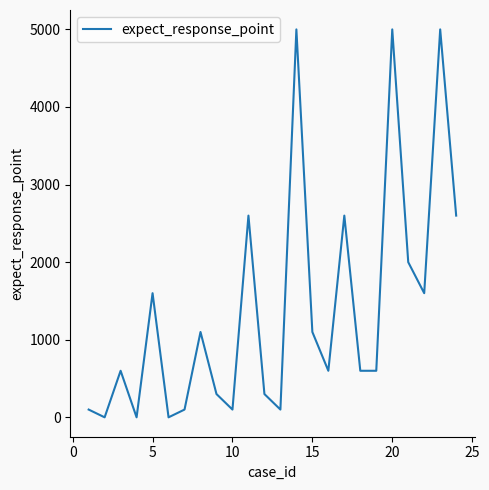

How many lines are shown in the chart?

1